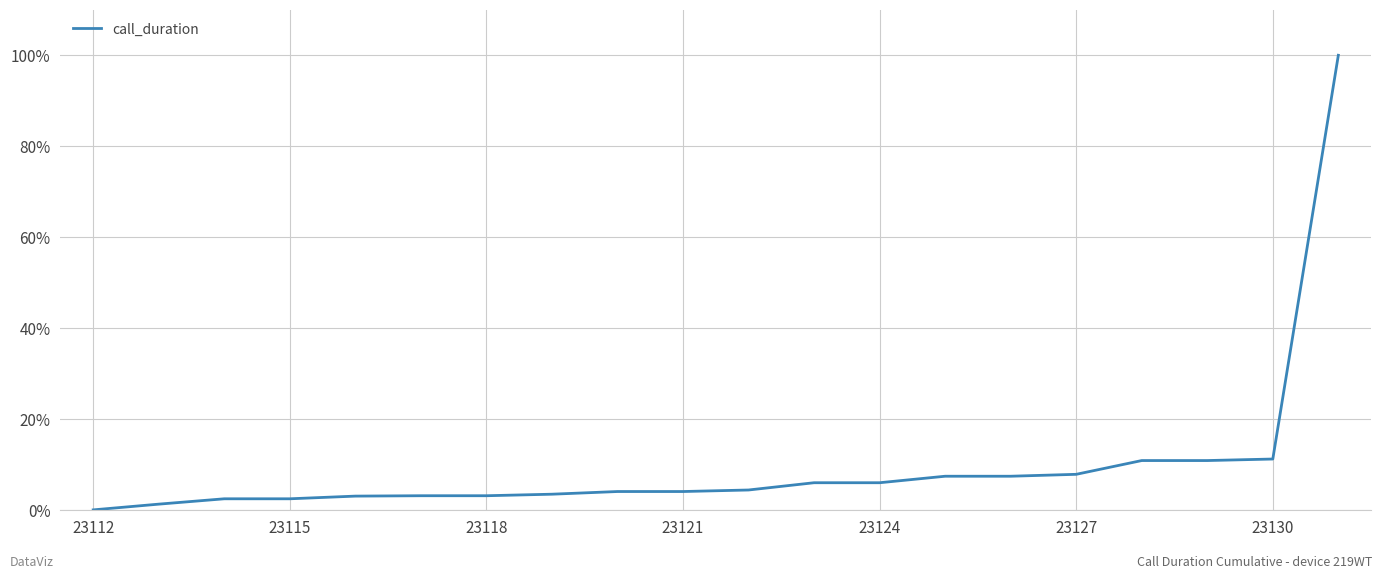

What is the difference between the maximum and minimum values?

100.0